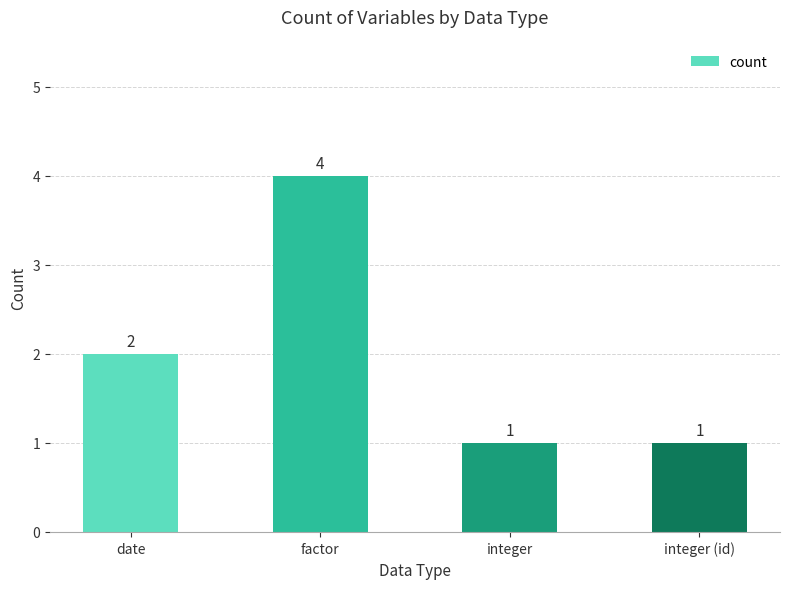

How many values are between 1 and 4?

4